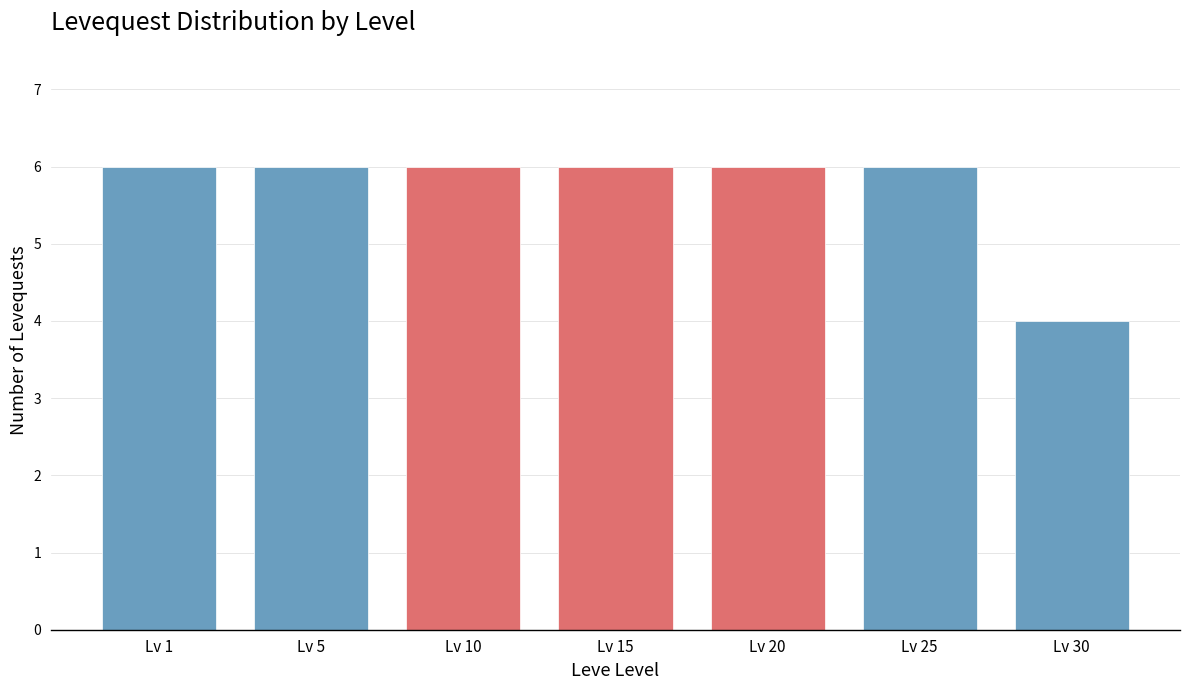

Reading right to left, what are all the values shown in this chart?

4	6	6	6	6	6	6